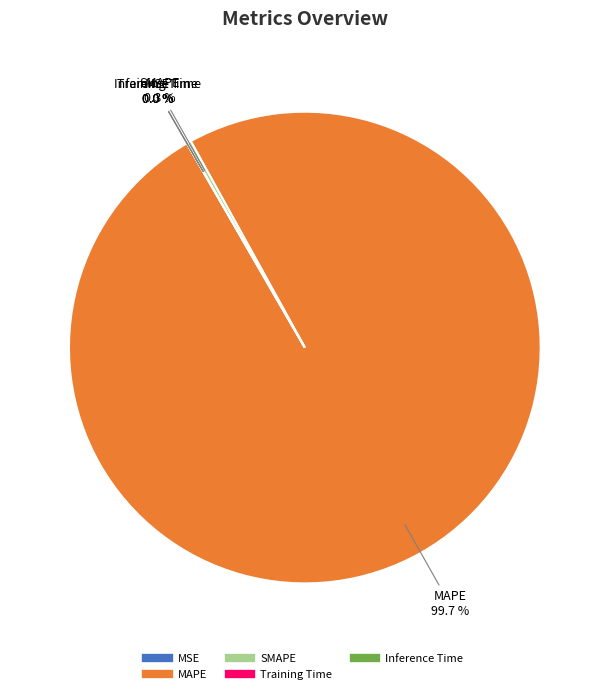

What portion of the pie excludes MAPE?

0.3%